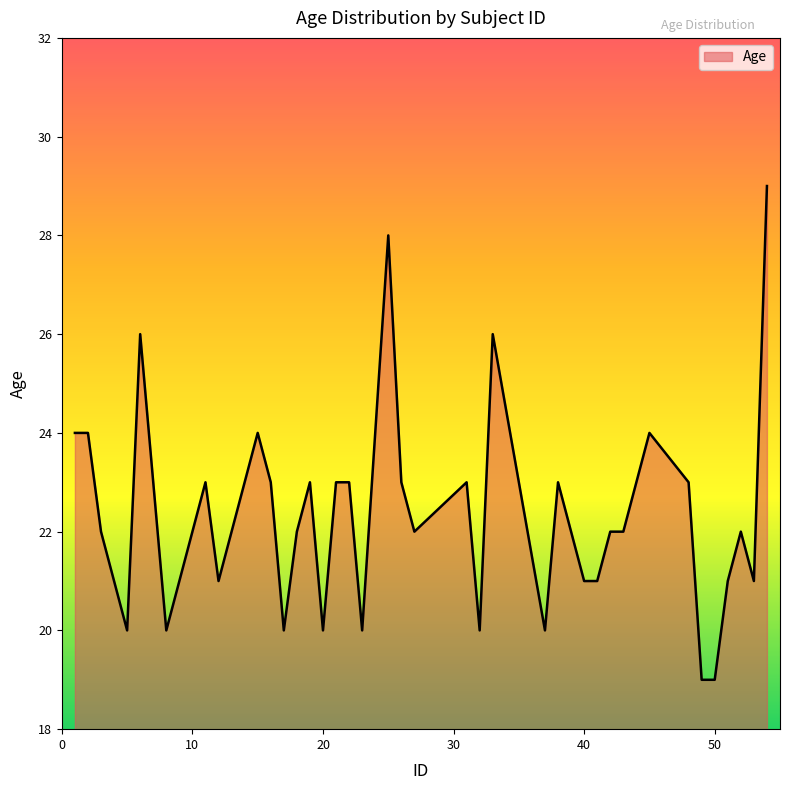

What is the difference between the maximum and minimum values?

10